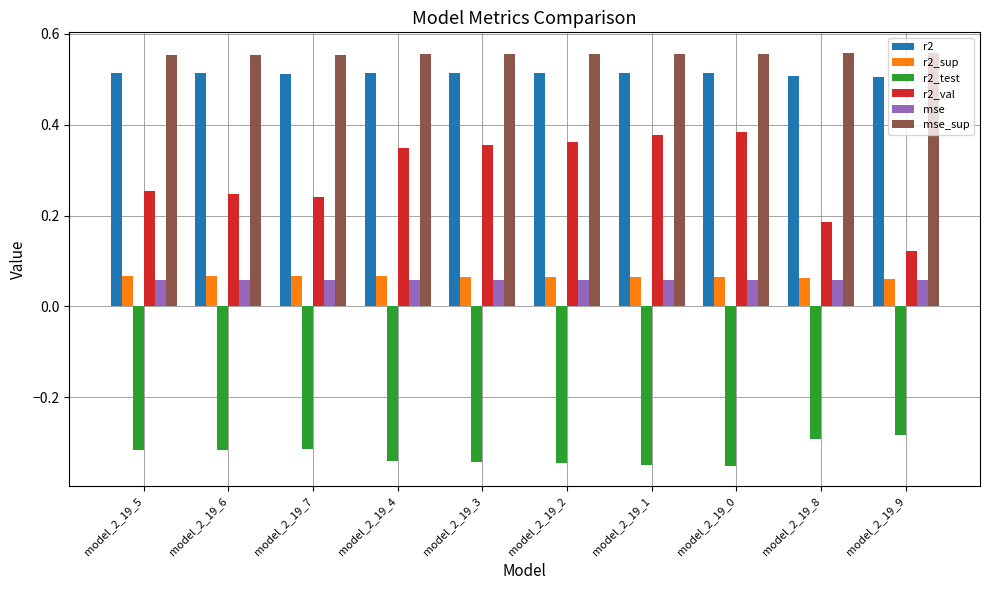

True or false: mse_sup has a value of 0.9 at model_2_19_3.

False